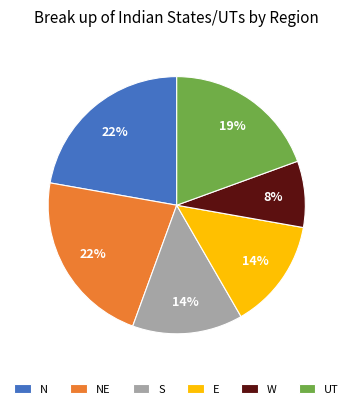

Which slice is the smallest?

W